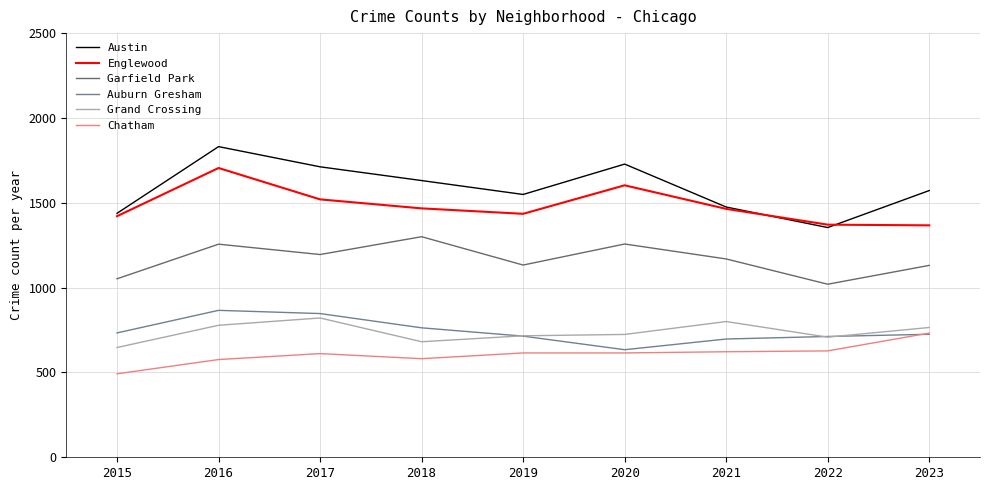

Rank the series by their maximum value, from highest to lowest.

Austin, Englewood, Garfield Park, Auburn Gresham, Grand Crossing, Chatham